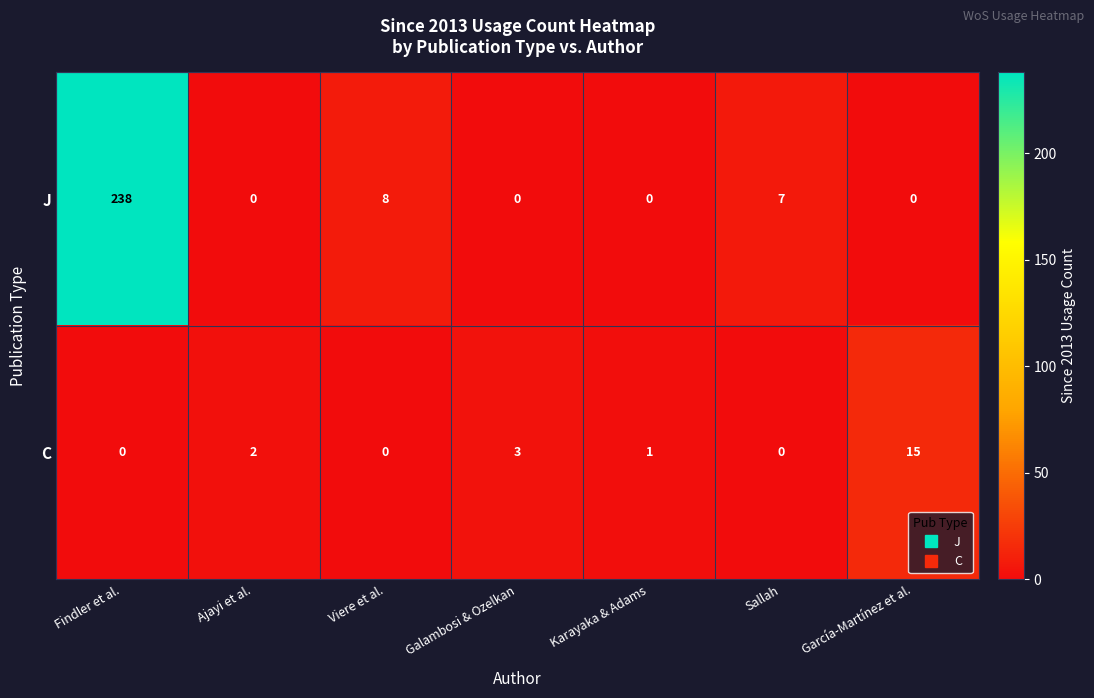

Count the number of categories in the chart.

7